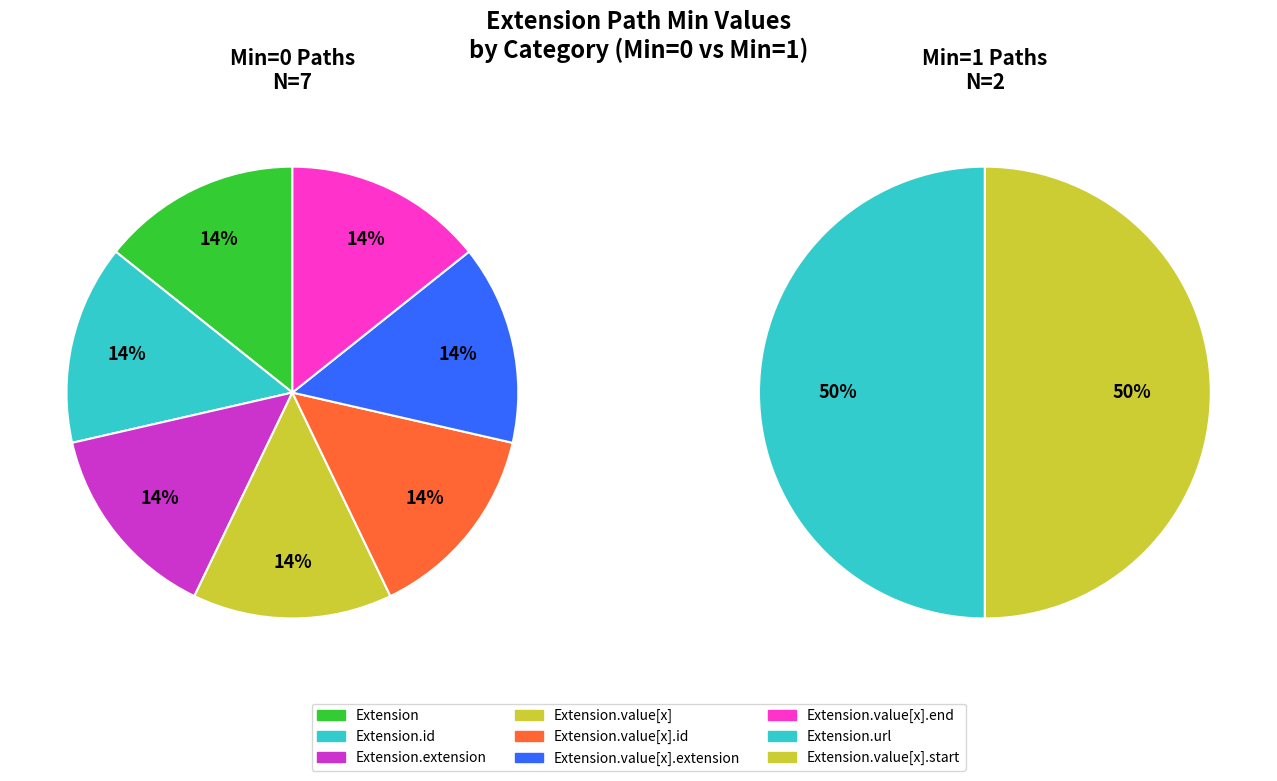

True or false: Extension.value[x].start accounts for 36% of the total.

False